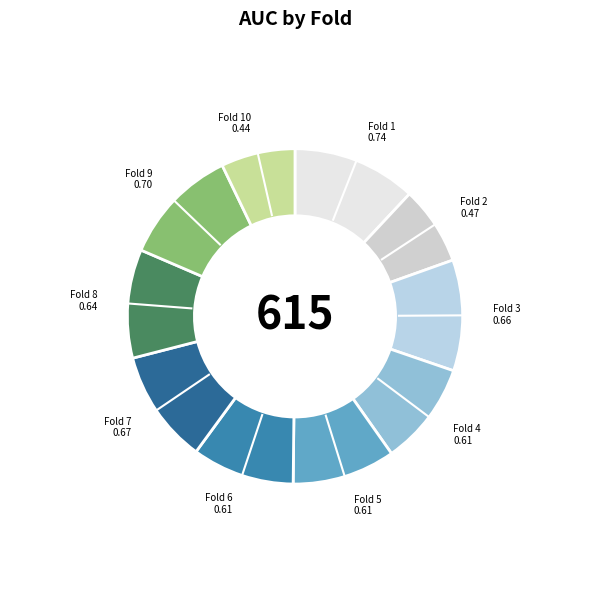

How many slices are in this pie chart?

10